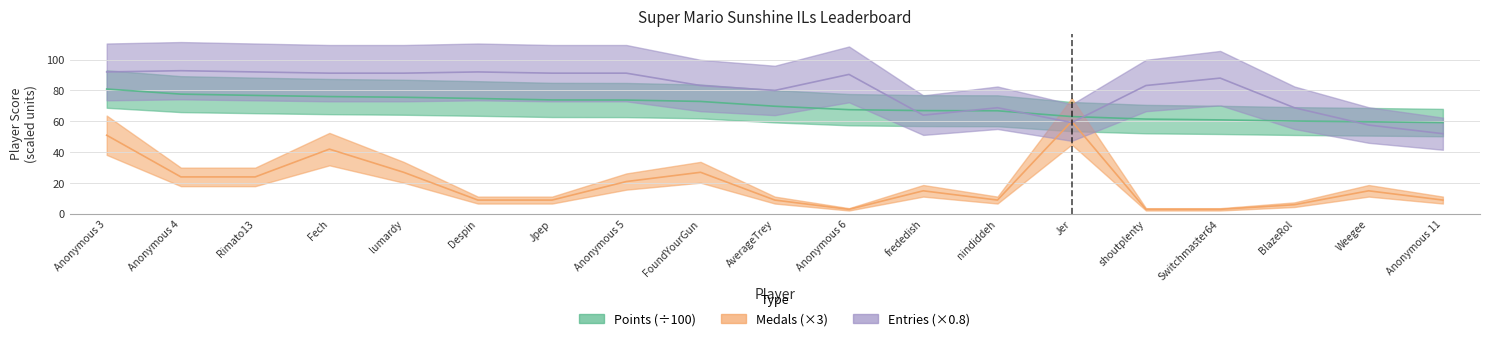

Which label corresponds to the largest value in the chart?

Anonymous 4